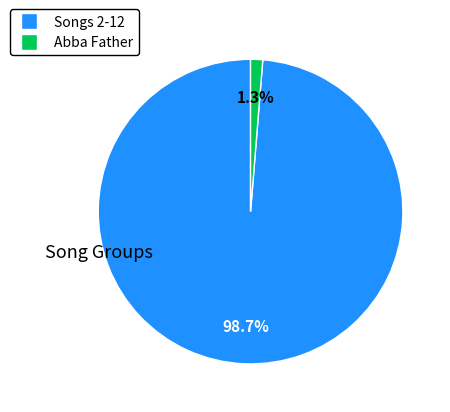

Is there a majority slice in this chart?

Yes